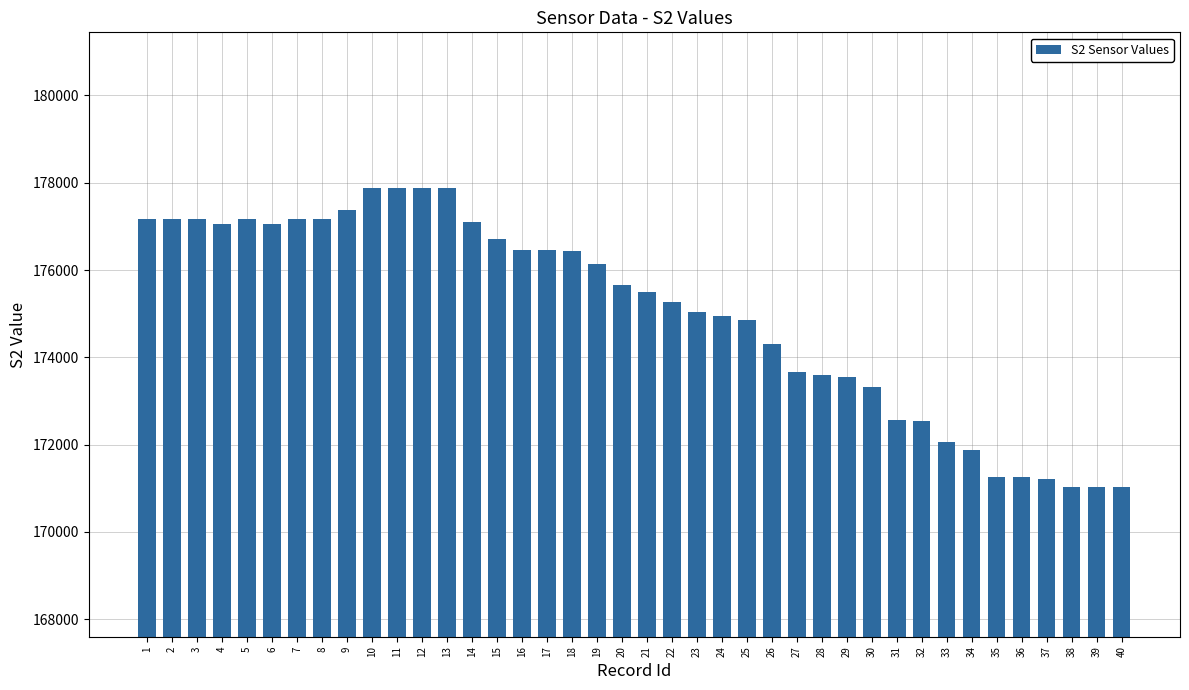

What is the minimum value shown in the chart?

171022